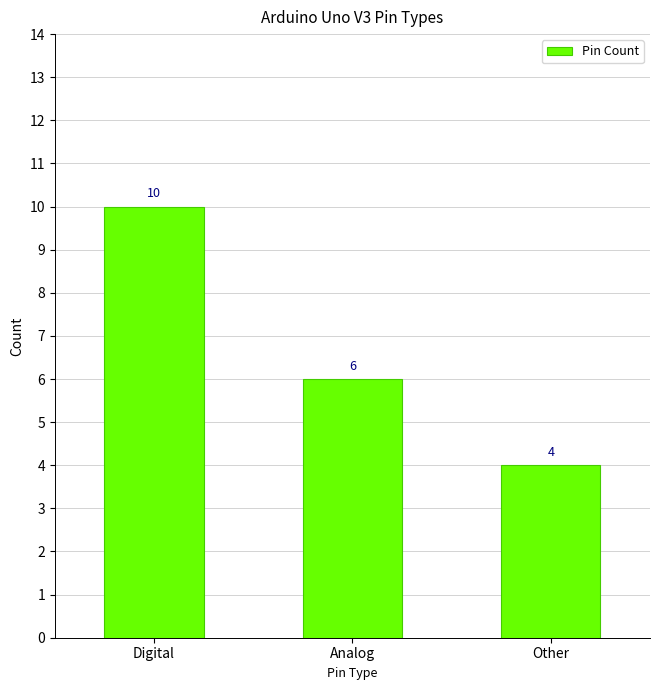

Reading left to right, transcribe all the data shown in this chart.

10	6	4